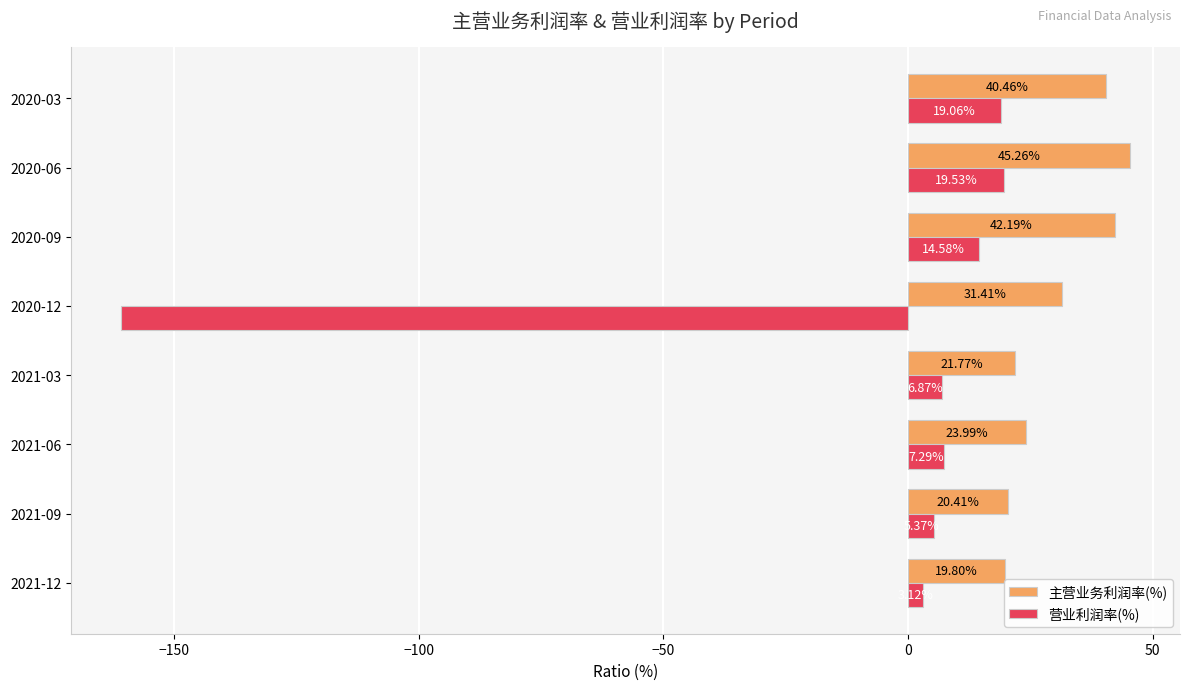

Where is 营业利润率(%) nearest to the value -70?

2021-12